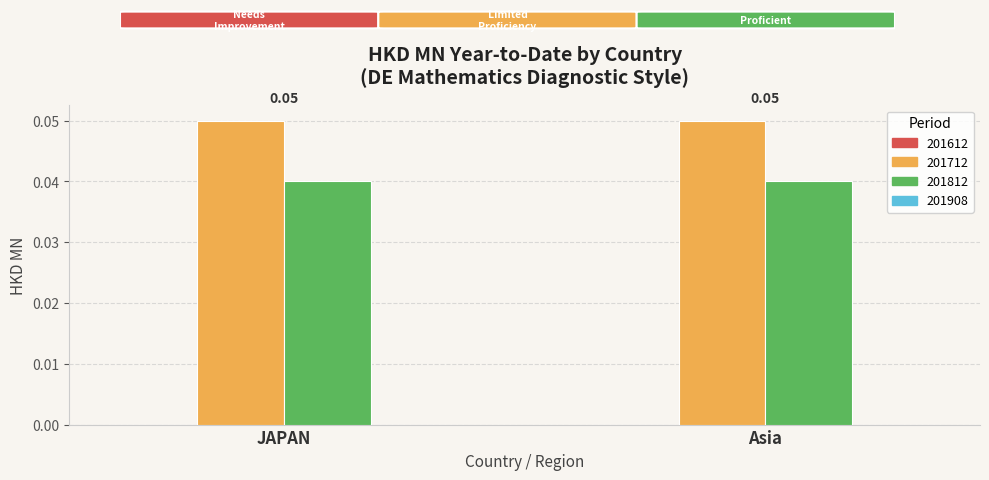

Which series has the largest total across all categories?

201712